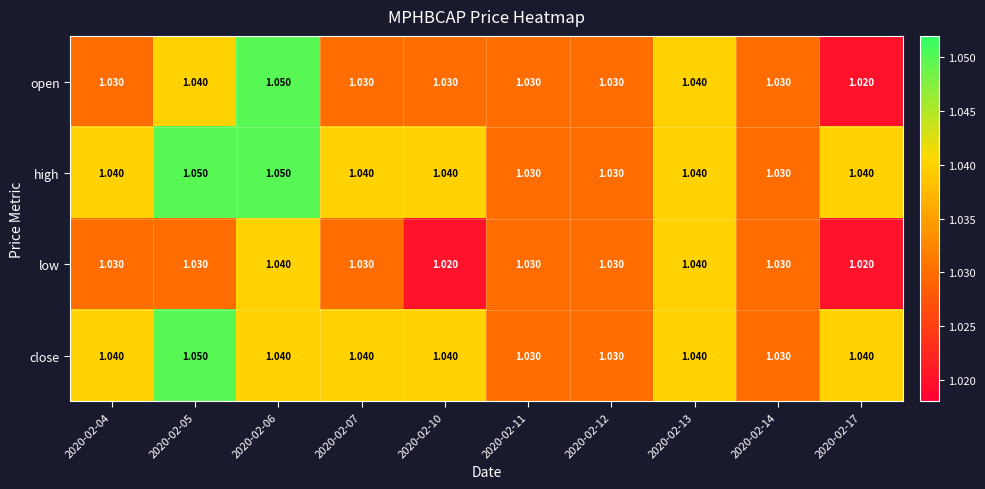

At which category is the sum across all series the highest?

2020-02-06